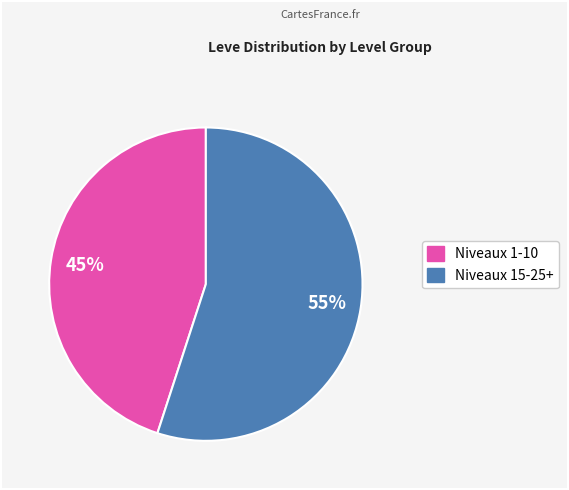

To the nearest percent, what is the average slice percentage?

50%